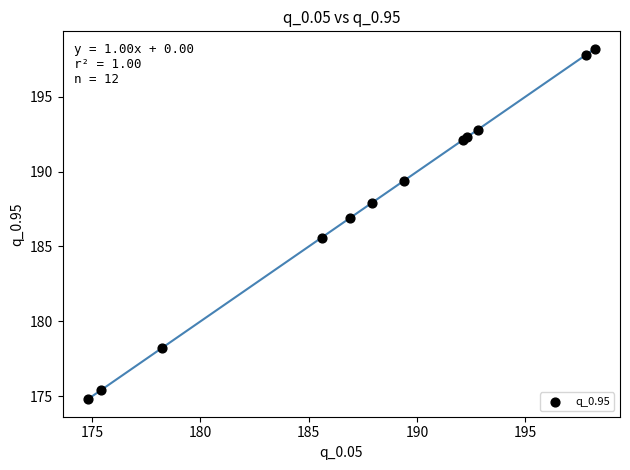

What Y value in the scatter plot is closest to 186?

185.6